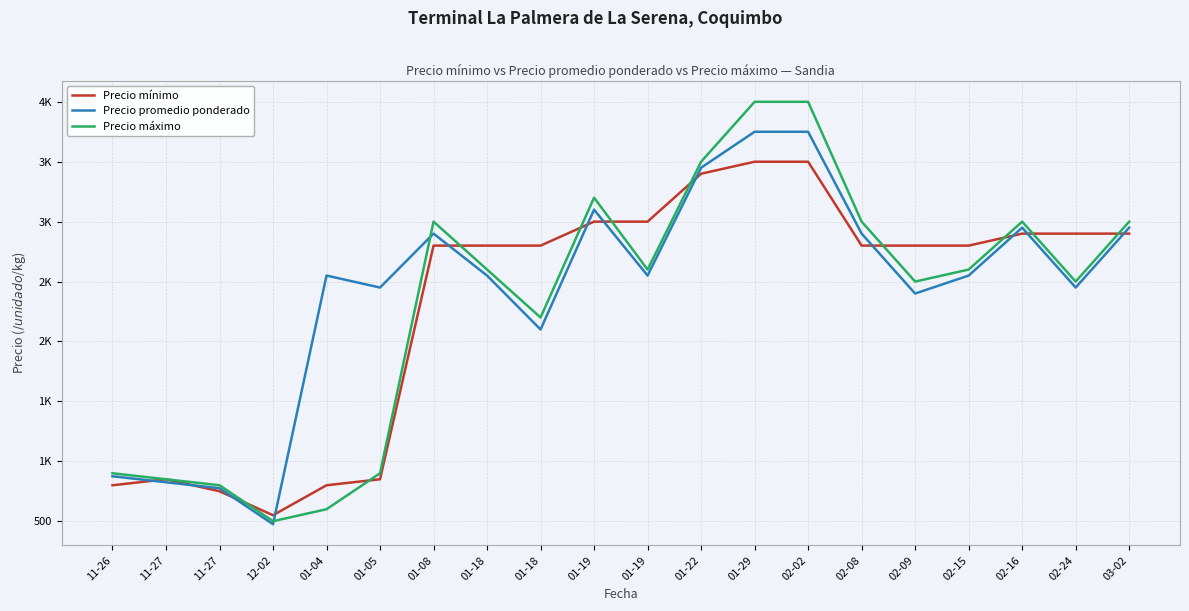

Which series has the largest total across all categories?

Precio promedio ponderado